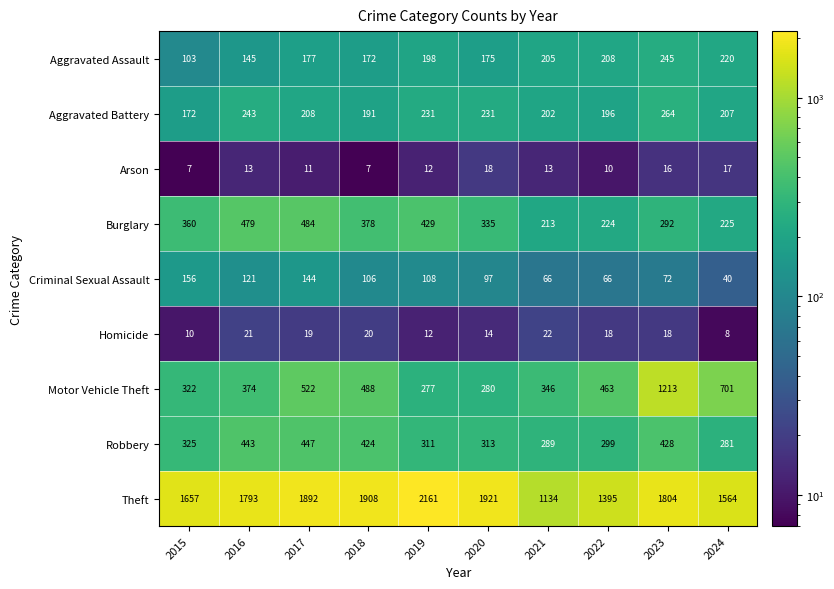

At which category does the chart reach its peak across all series?

2019